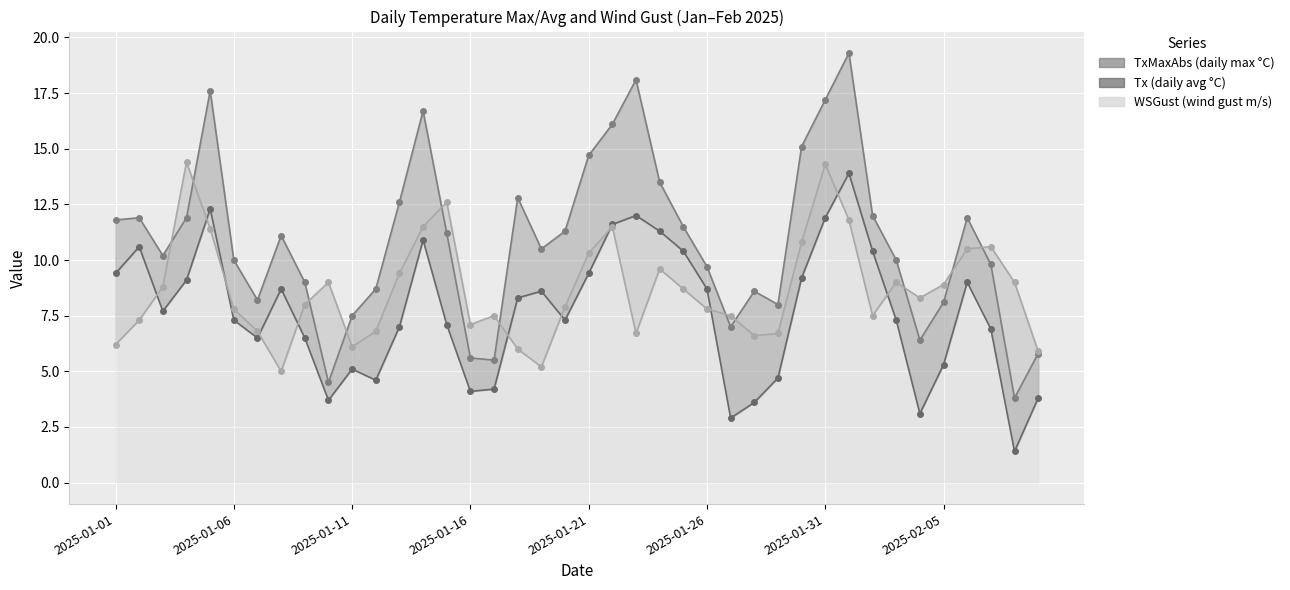

How many data points in TxMaxAbs are less than 11?

20